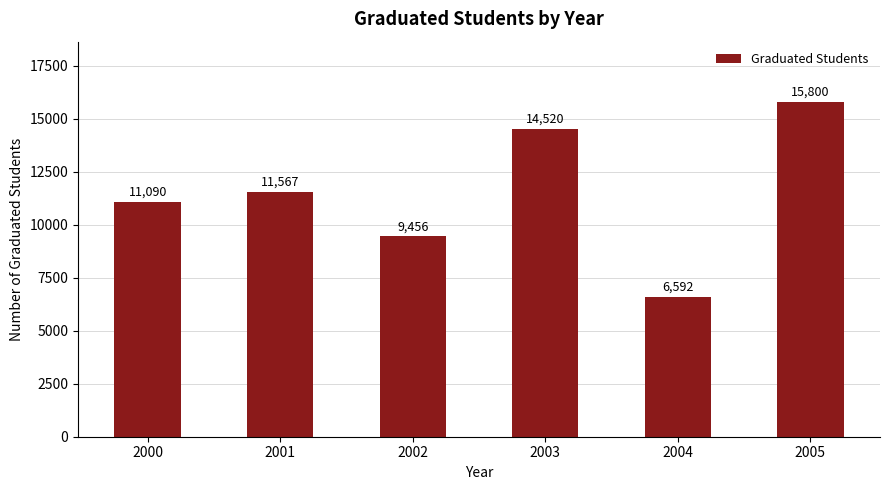

What value does the data have at 2003?

14520